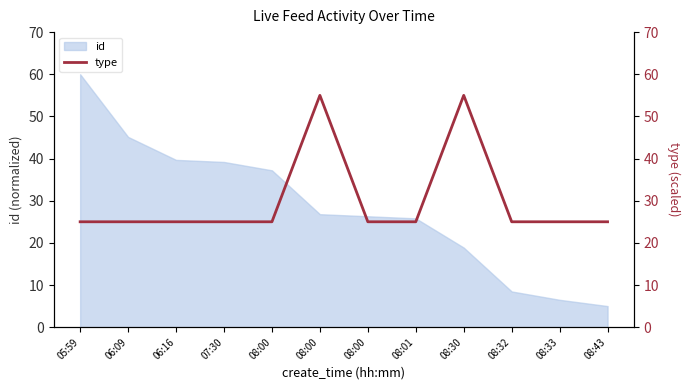

The value at 06:16 is 12. True or false?

False